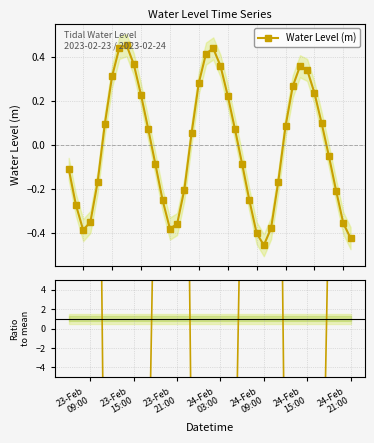

True or false: Water Level (m) has more than 2 interior local peaks.

True